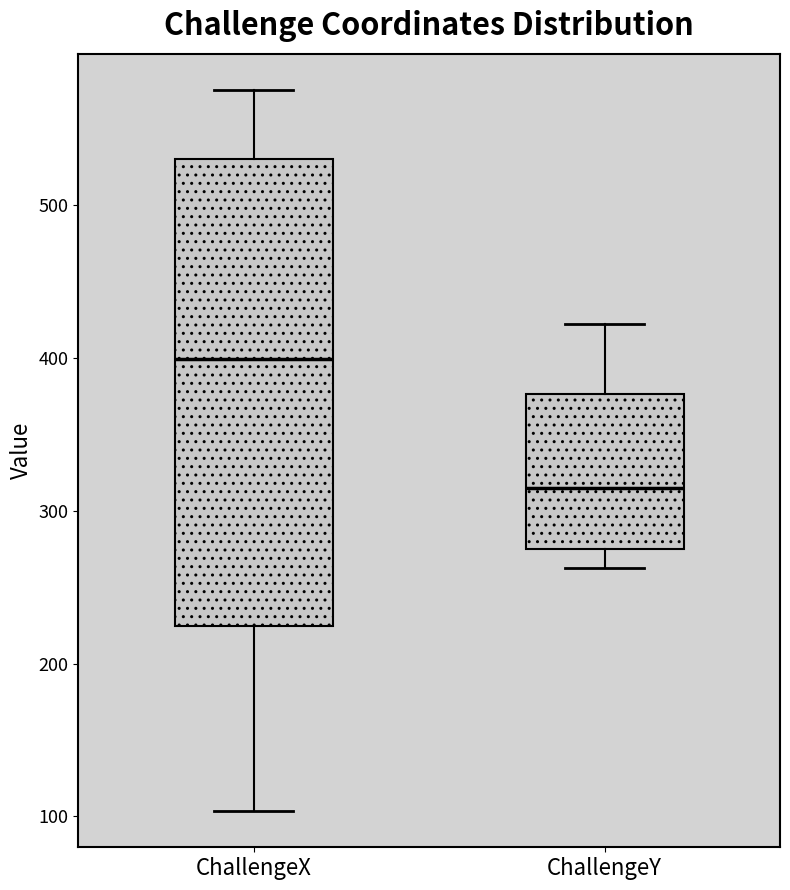

Comparing the boxes themselves (not the whiskers), which one is the tallest?

ChallengeX